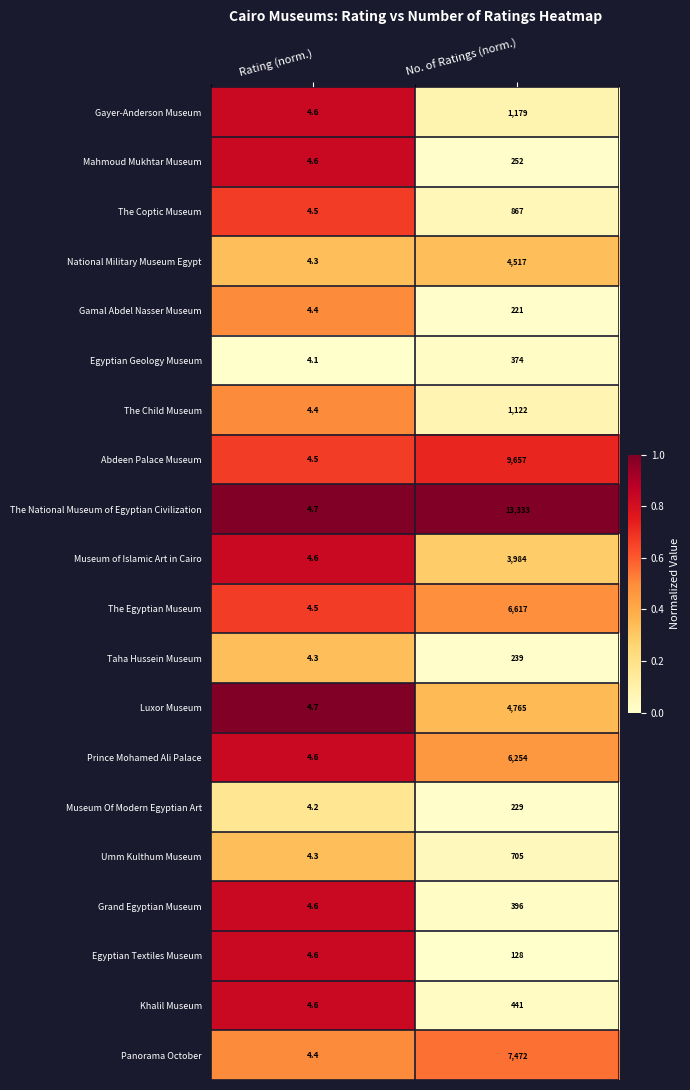

Rank the series by their maximum value, from highest to lowest.

The National Museum of Egyptian Civilization, Abdeen Palace Museum, Panorama October, The Egyptian Museum, Prince Mohamed Ali Palace, Luxor Museum, National Military Museum Egypt, Museum of Islamic Art in Cairo, Gayer-Anderson Museum, The Child Museum, The Coptic Museum, Umm Kulthum Museum, Khalil Museum, Grand Egyptian Museum, Egyptian Geology Museum, Mahmoud Mukhtar Museum, Taha Hussein Museum, Museum Of Modern Egyptian Art, Gamal Abdel Nasser Museum, Egyptian Textiles Museum